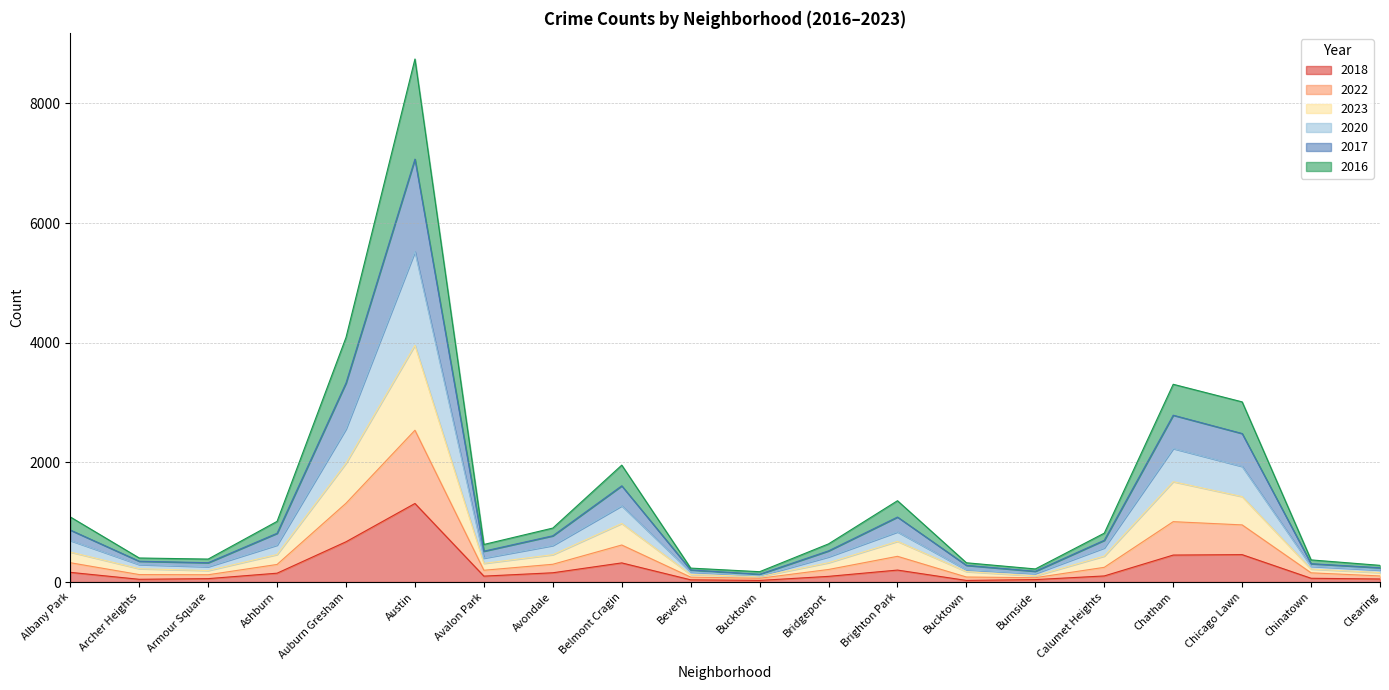

What are all the series names shown in the legend?

2018, 2022, 2023, 2020, 2017, 2016